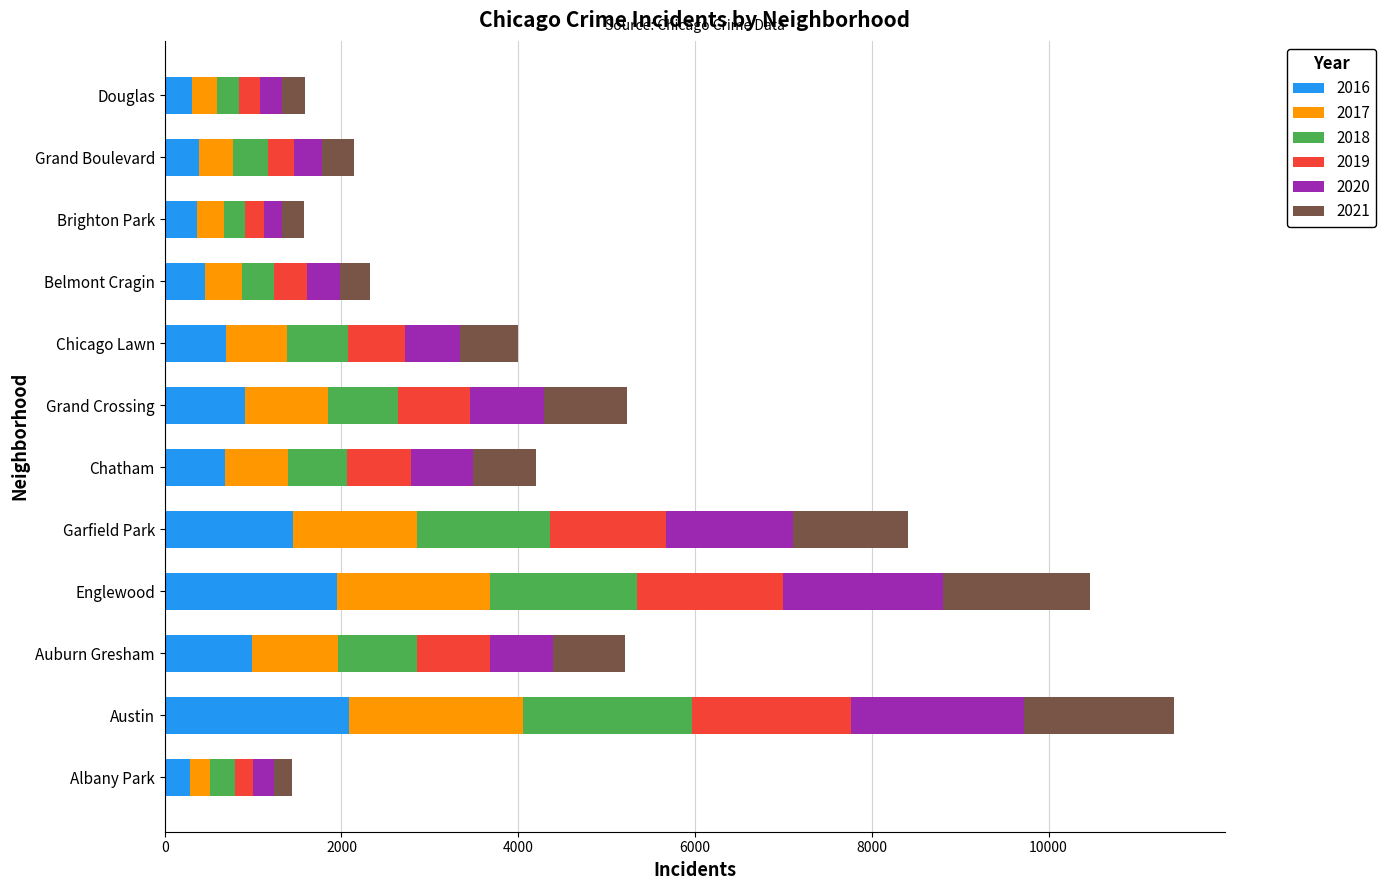

How many data points does each series have?

12